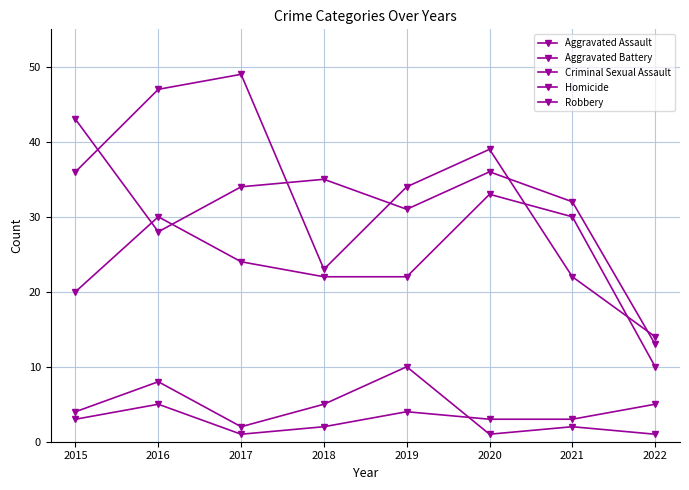

How many categories are shown in the chart?

8